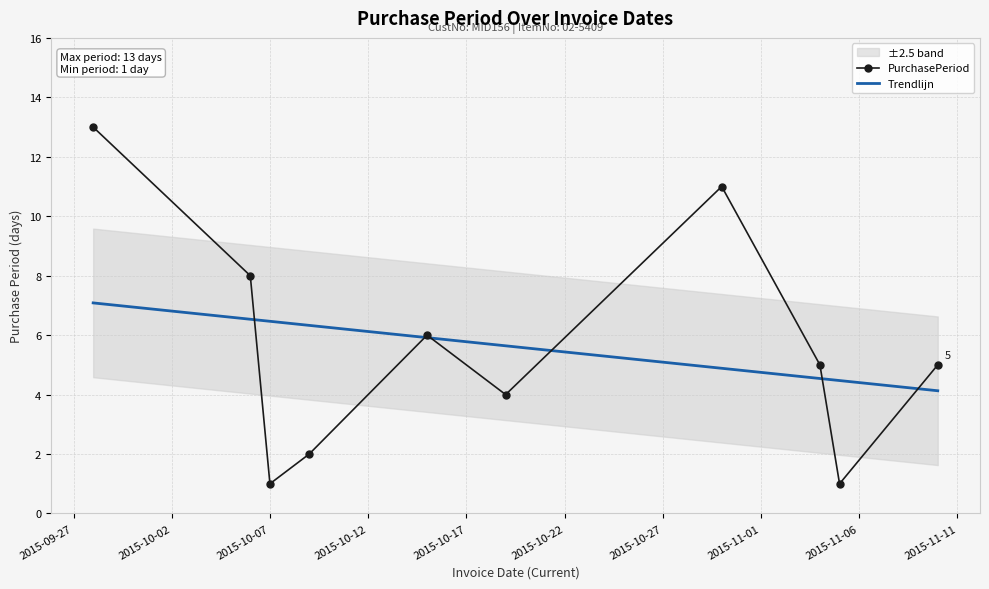

Which series has the largest total across all categories?

PurchasePeriod